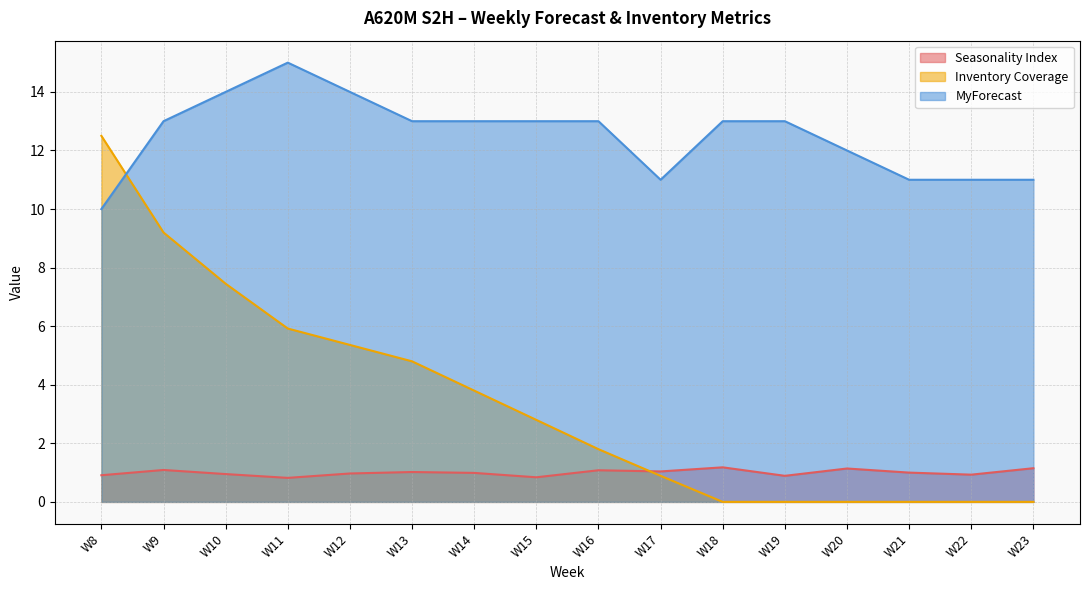

At which category does the chart reach its minimum across all series?

W18